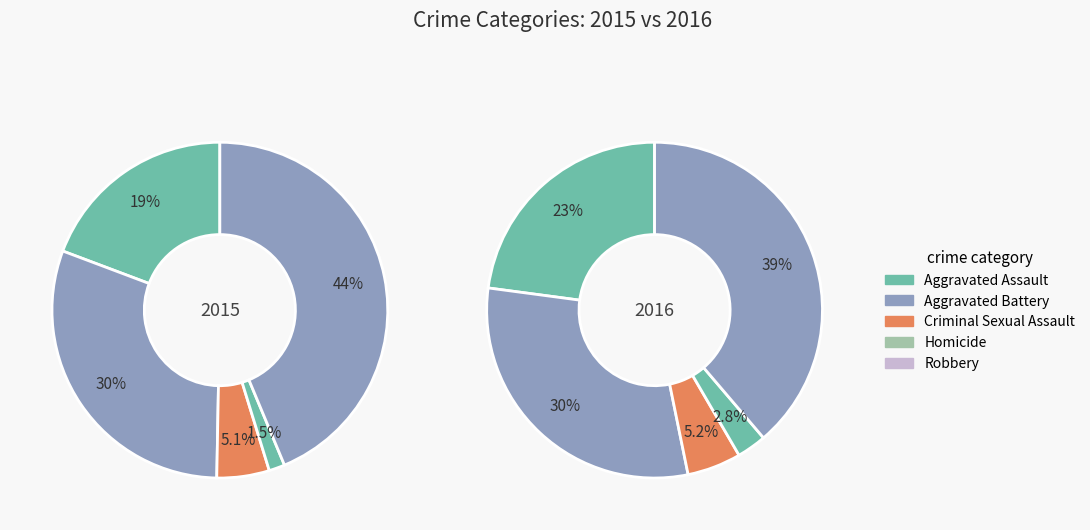

Is there a majority slice in this chart?

No